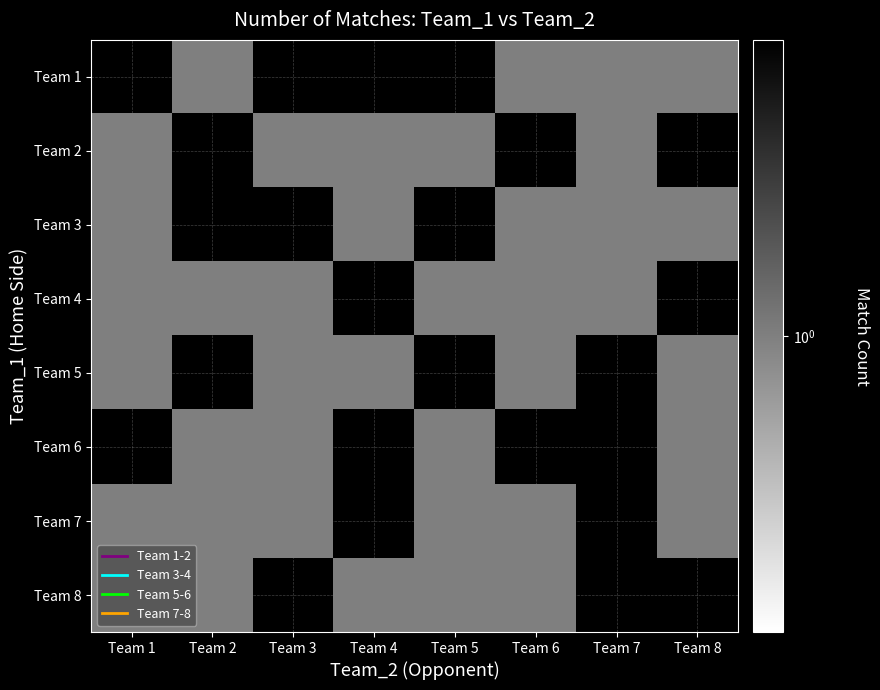

What is the total value across all series at Team 1?

6